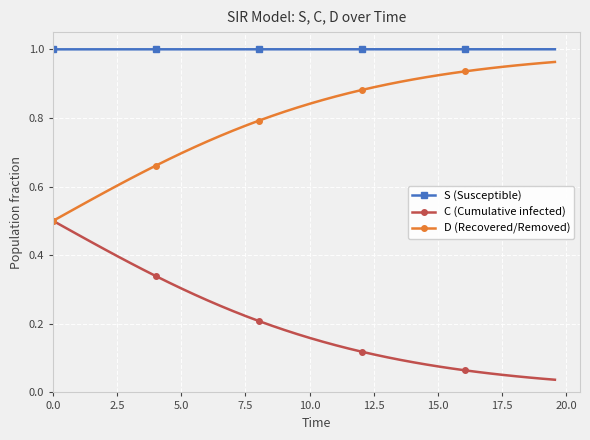

True or false: S (Susceptible) and C (Cumulative infected) cross at least once.

False